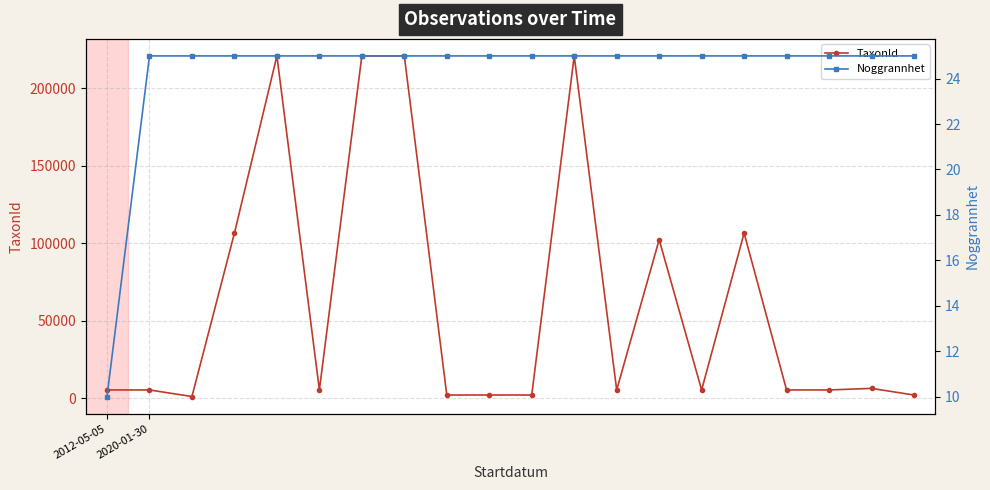

What is the value of the TaxonId point at the 18th from the left?

5442